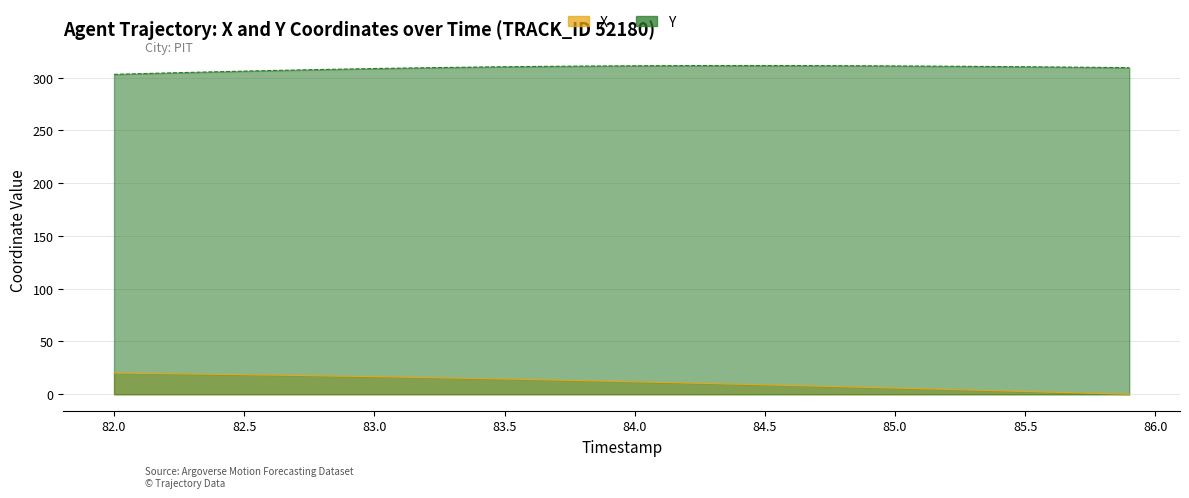

The value of Y at 86.0 is 155.5. True or false?

False